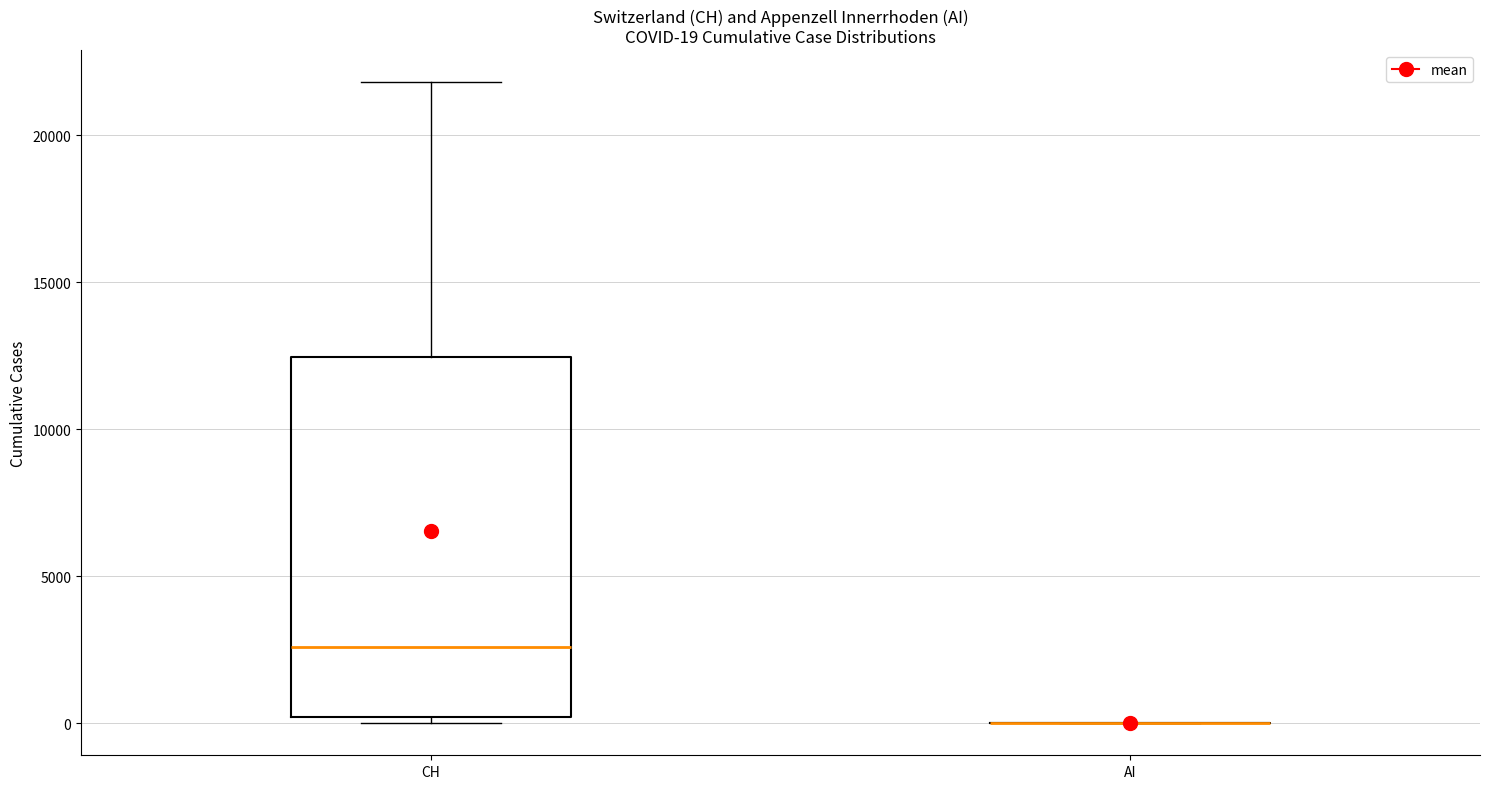

Comparing the boxes themselves (not the whiskers), which one is the tallest?

CH